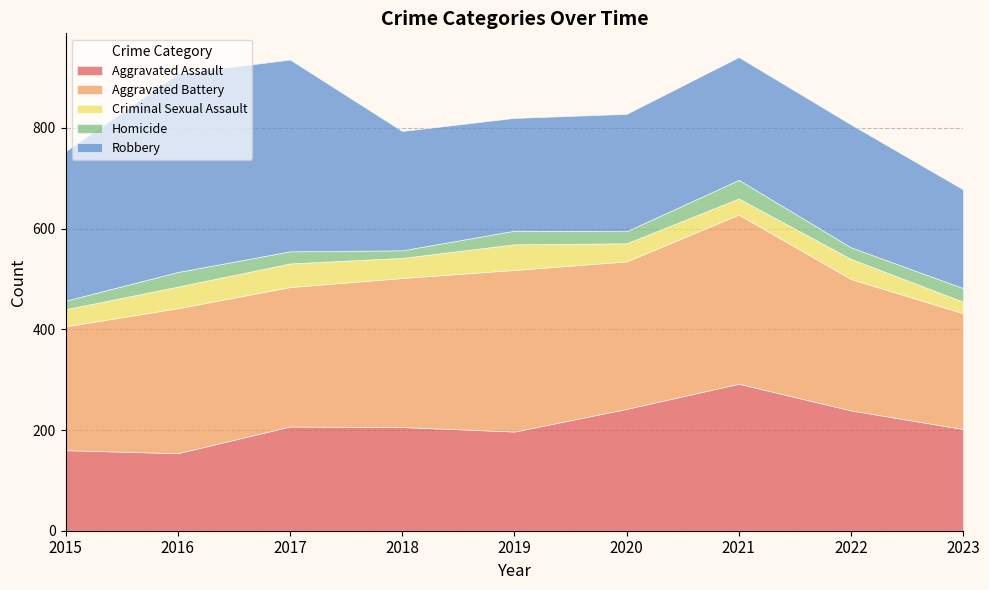

At which category is the sum across all series the highest?

2021